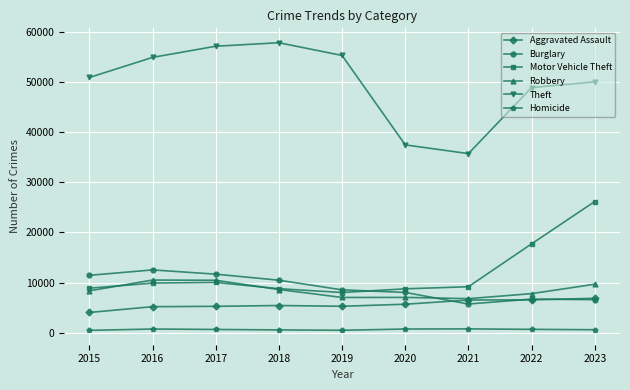

Between 2017 and 2021, which series saw the biggest shift?

Theft